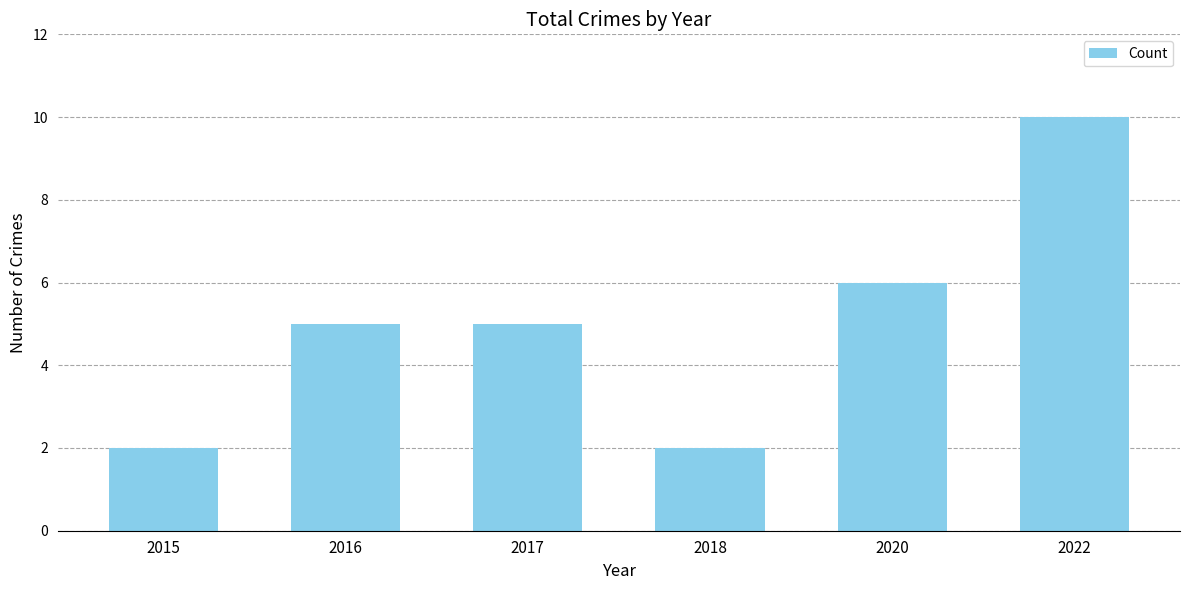

What is the approximate value at 2017?

5